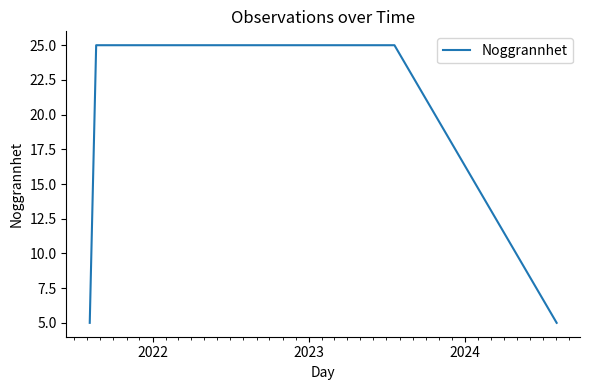

The value at 2024 is 5. True or false?

True